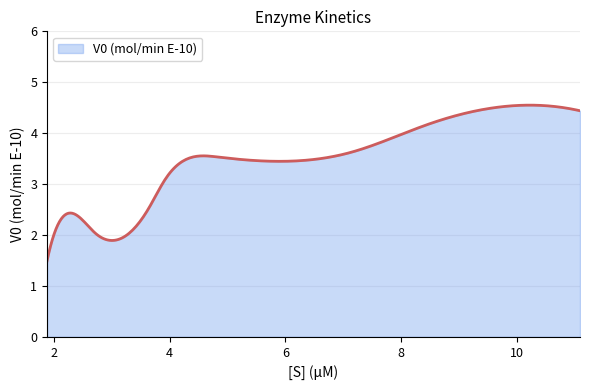

What is the difference between the maximum and minimum values?

3.1